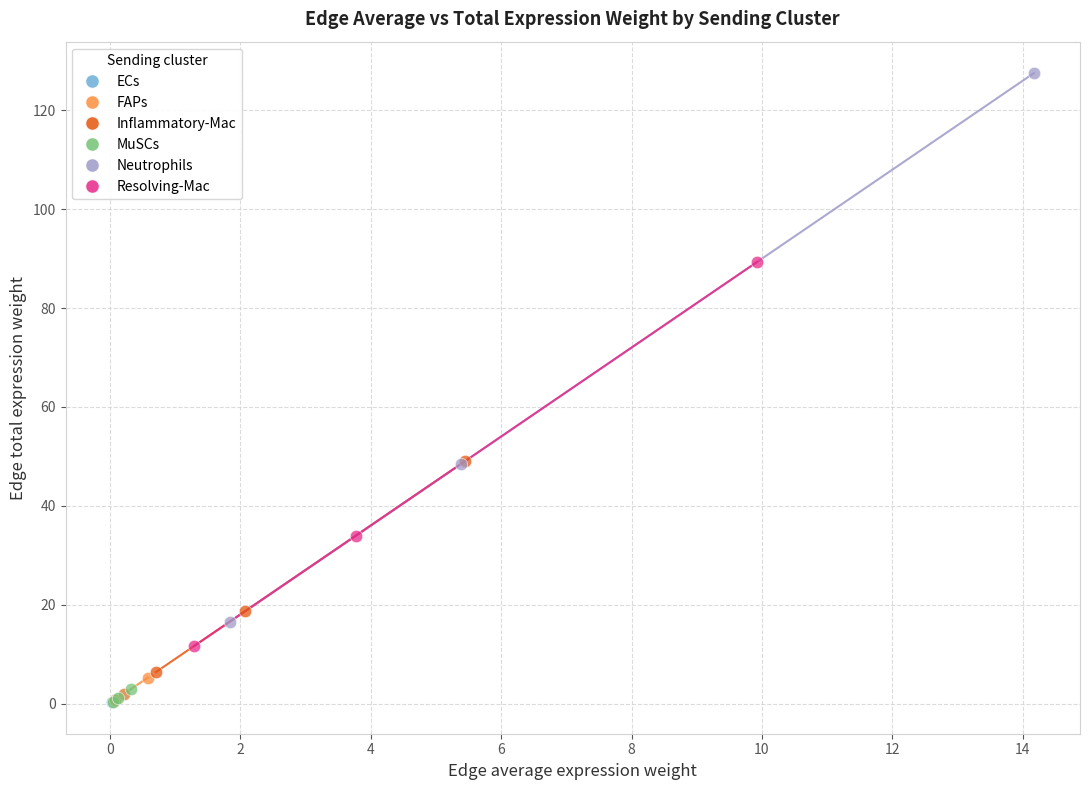

Which series has the widest spread of Y values?

Neutrophils